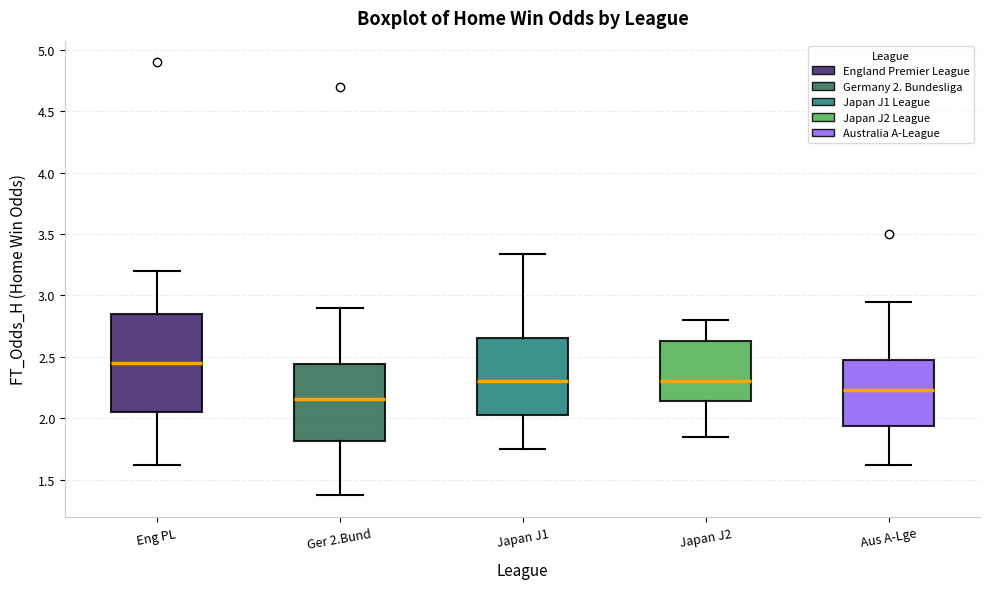

Which box has the highest median line?

Eng PL